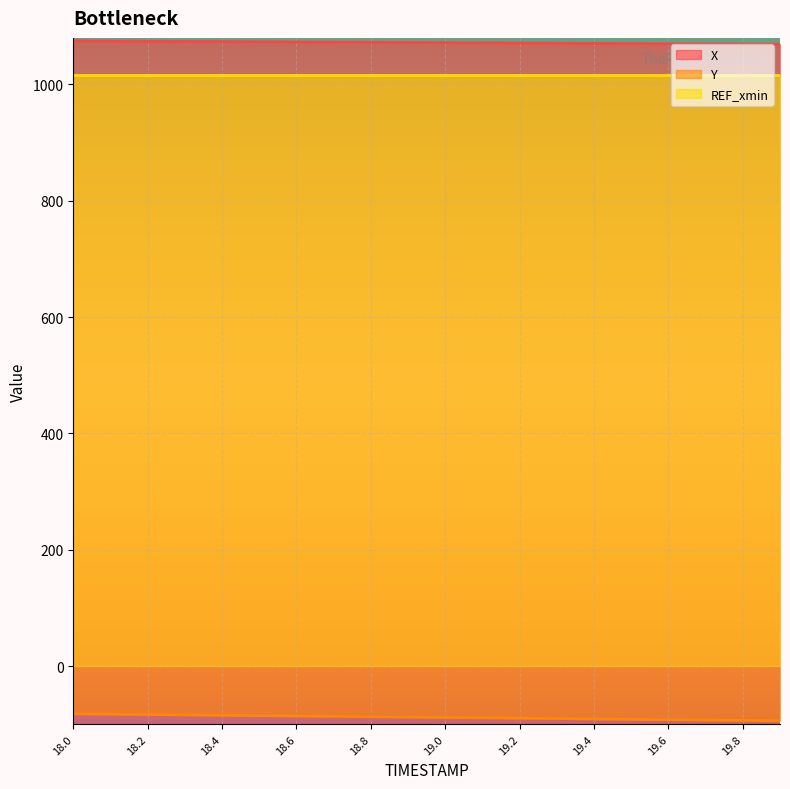

True or false: X and Y intersect in this chart.

False